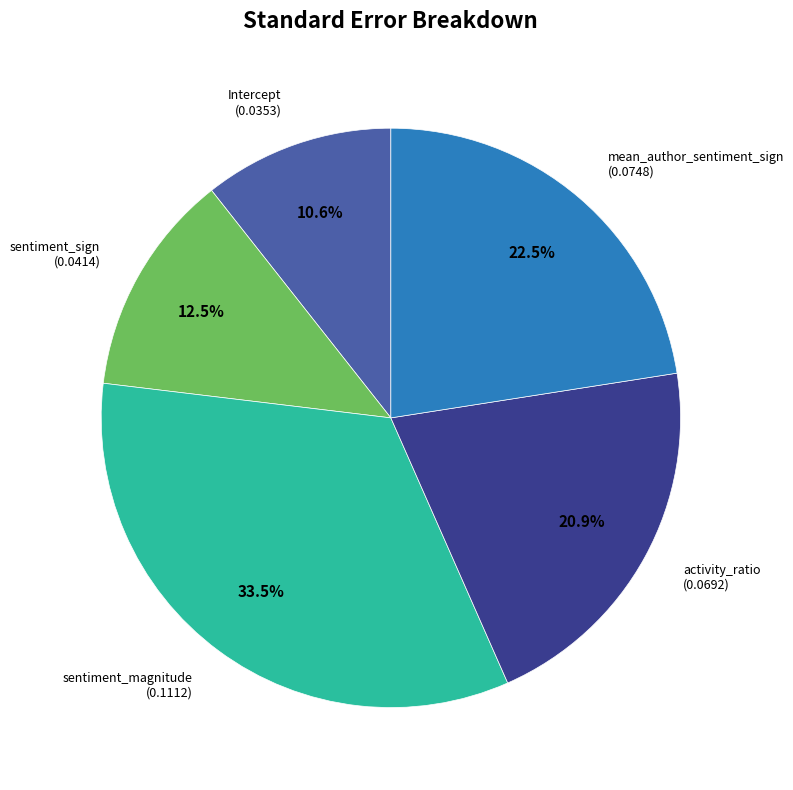

Is there any slice that represents more than half of the pie?

No